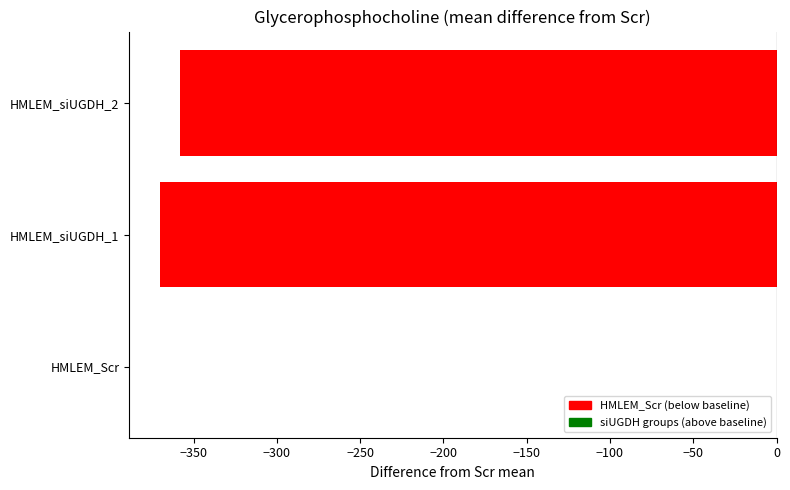

Which series changed the most between siUGDH_1 and siUGDH_2?

Scr